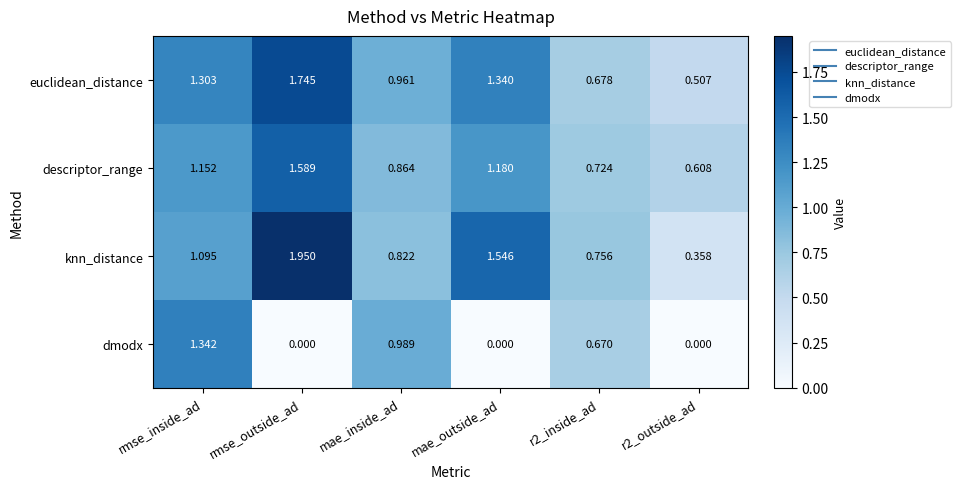

At which label does descriptor_range first exceed 1?

rmse_inside_ad